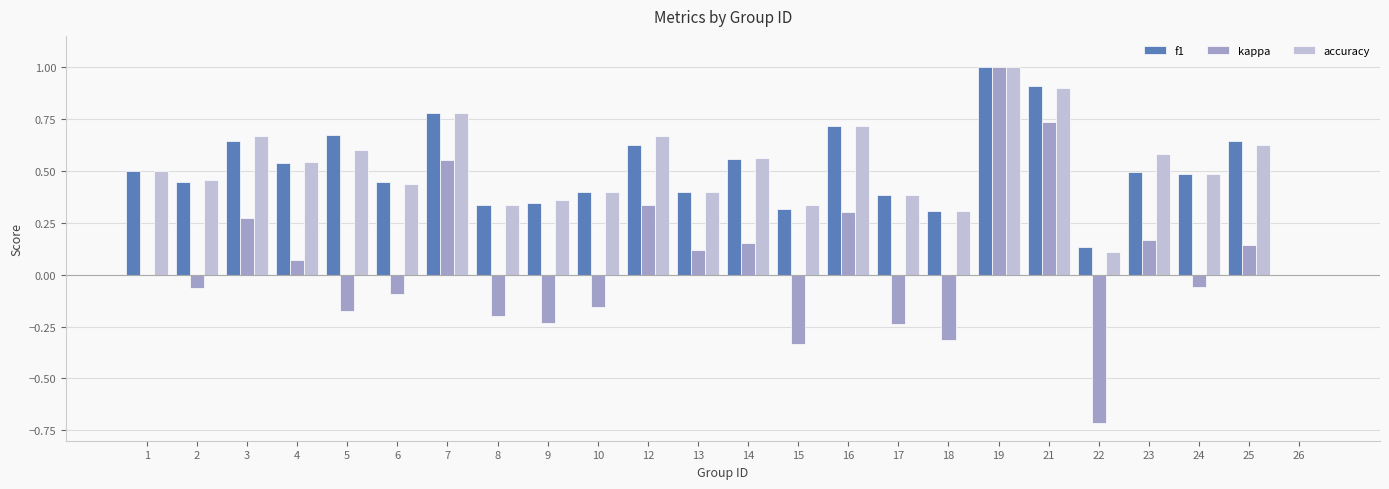

The f1 series shows 0.2 at 8. True or false?

False